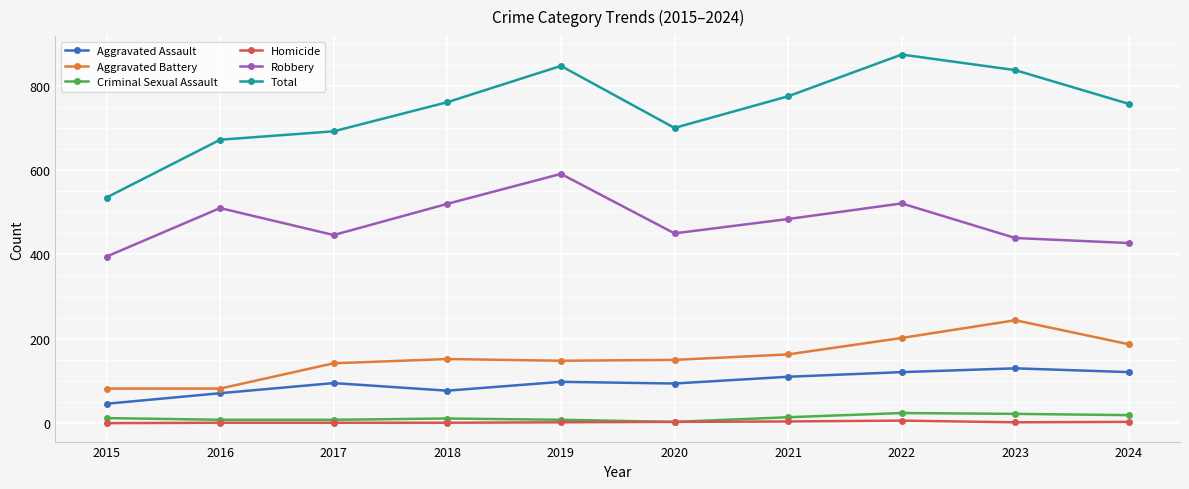

How many Criminal Sexual Assault values are between 8 and 19?

7